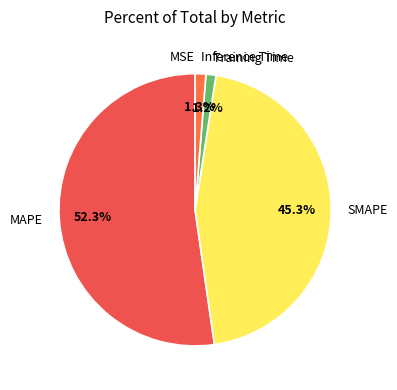

Does MAPE account for over 50% of the chart?

Yes